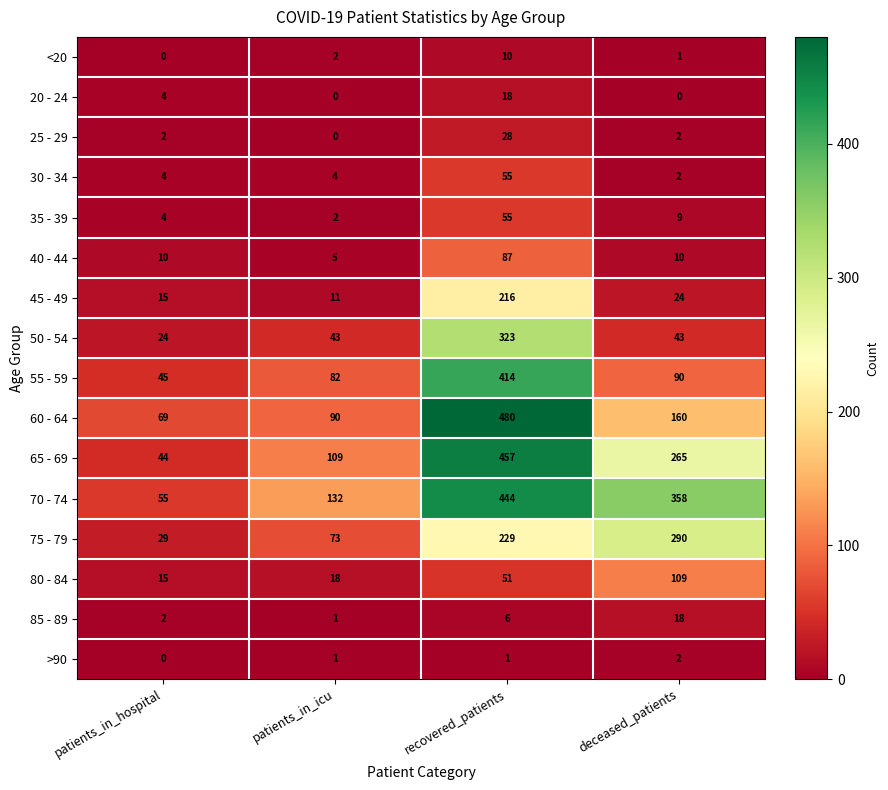

Where is 55 - 59 nearest to the value 229?

deceased_patients